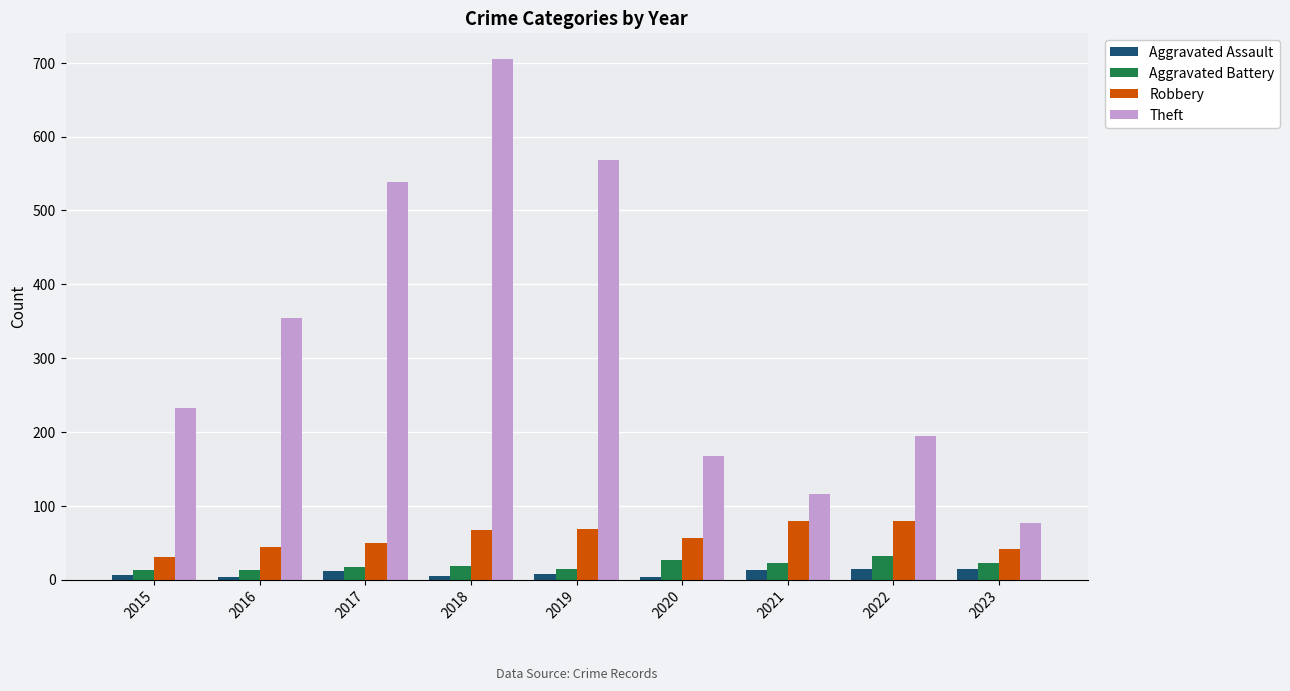

What are all the series names shown in the legend?

Aggravated Assault, Aggravated Battery, Robbery, Theft